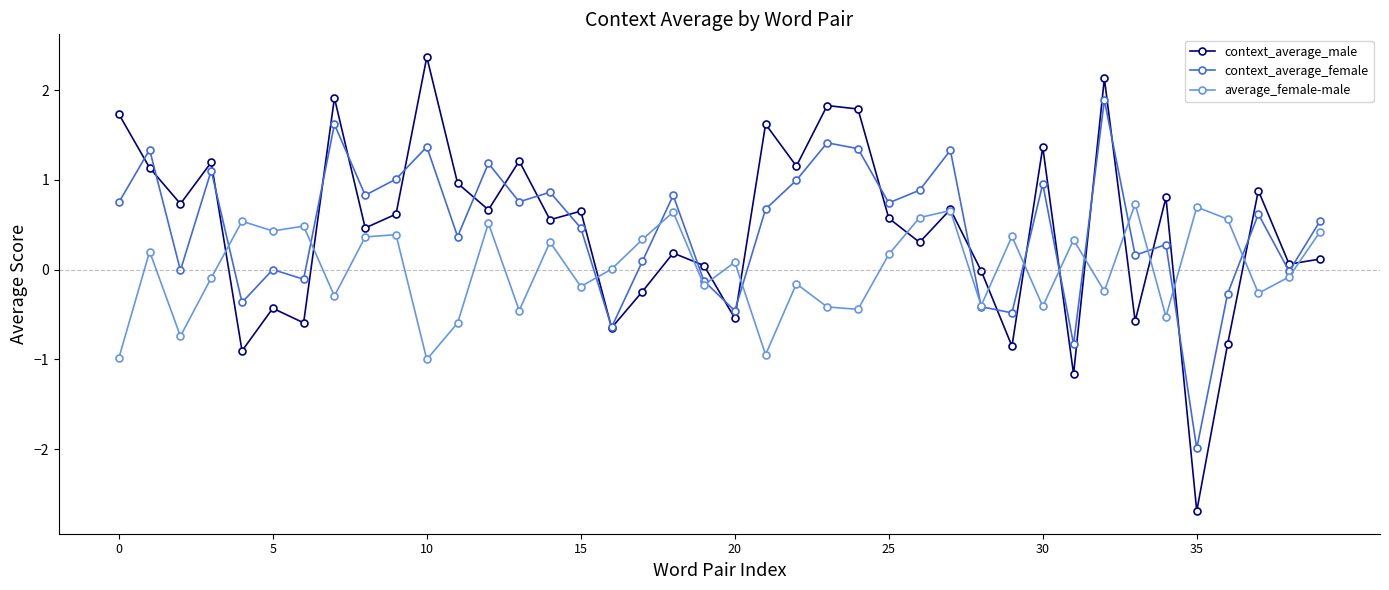

True or false: average_female-male has more than 1 points higher than both neighbors.

True